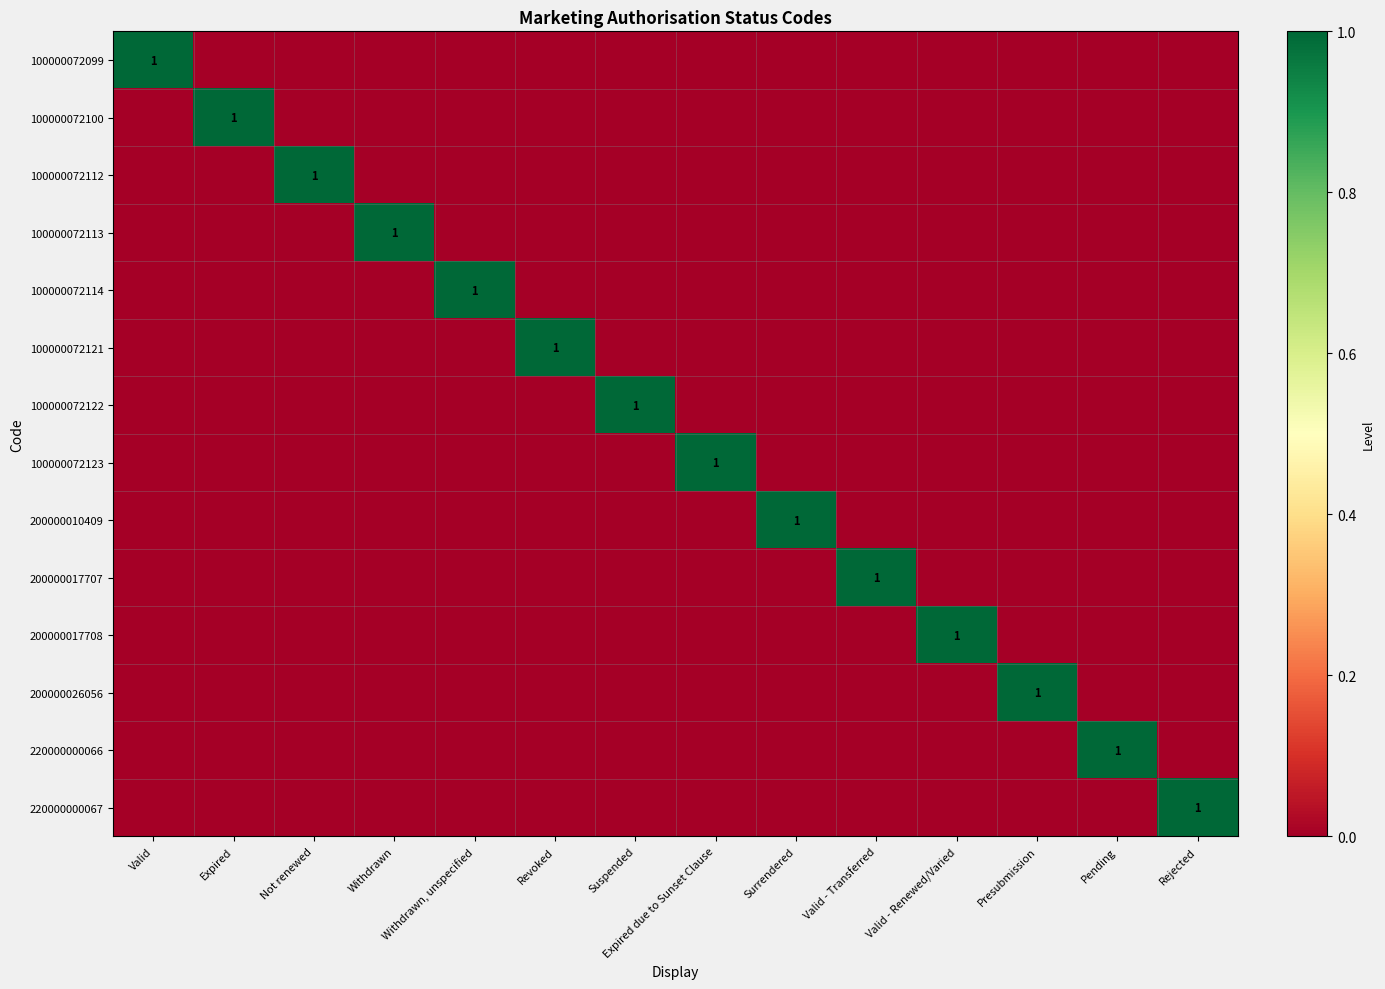

The 200000010409 series shows 1 at Surrendered. True or false?

True